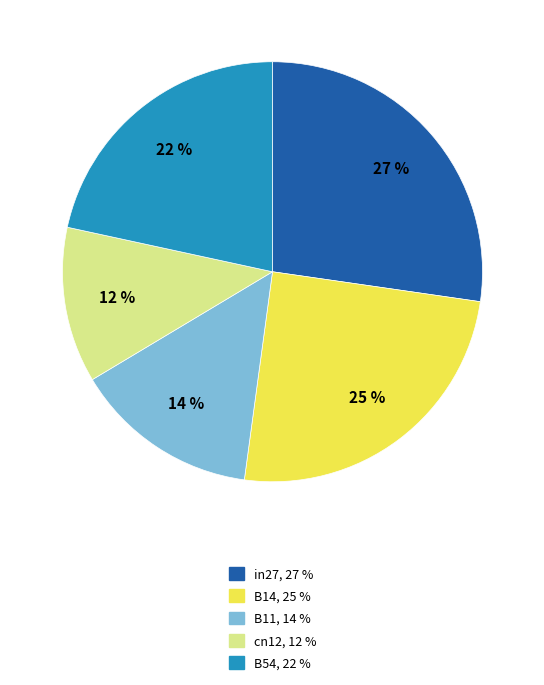

To the nearest percent, what is the difference between the B11 and cn12 slice percentages?

2%